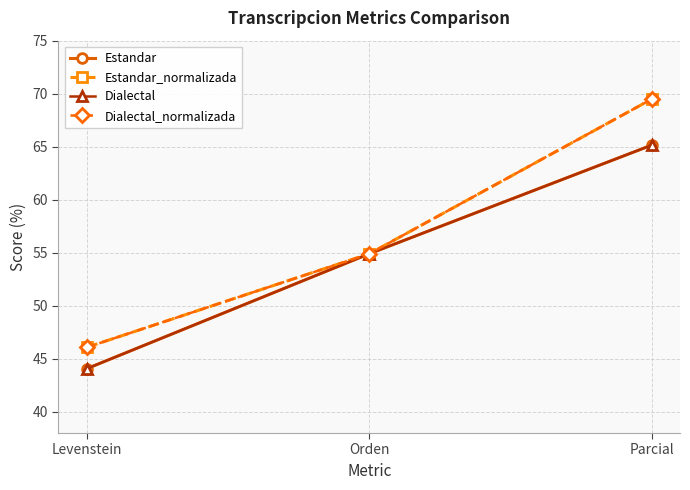

Between Levenstein and Parcial, which series saw the biggest shift?

Estandar_normalizada